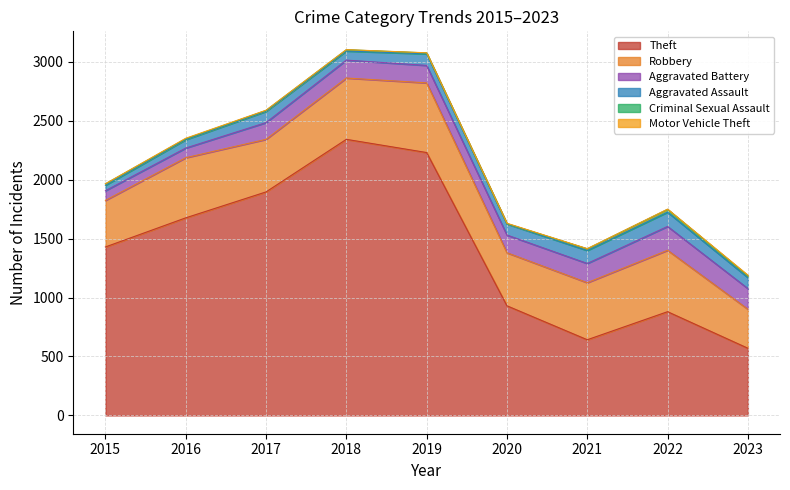

True or false: Motor Vehicle Theft and Aggravated Assault intersect in this chart.

False